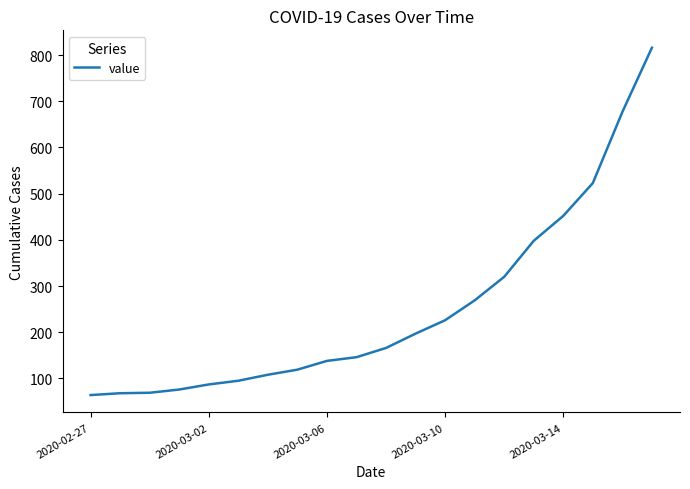

What is the sum of all values?

5014